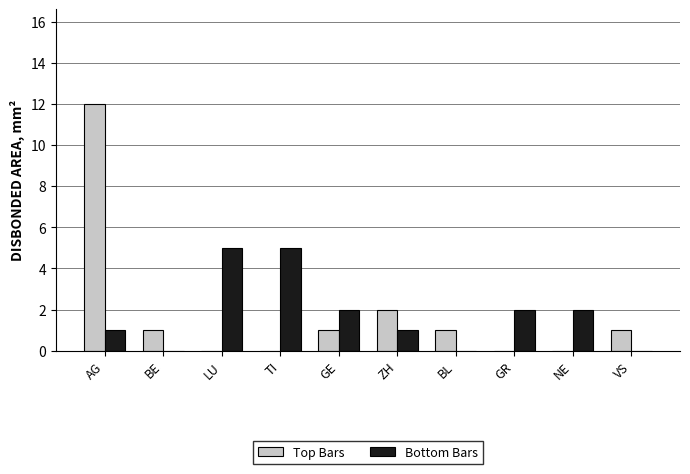

Reading left to right, extract all data points from this chart.

Top Bars: 12	1	0	0	1	2	1	0	0	1
Bottom Bars: 1	0	5	5	2	1	0	2	2	0